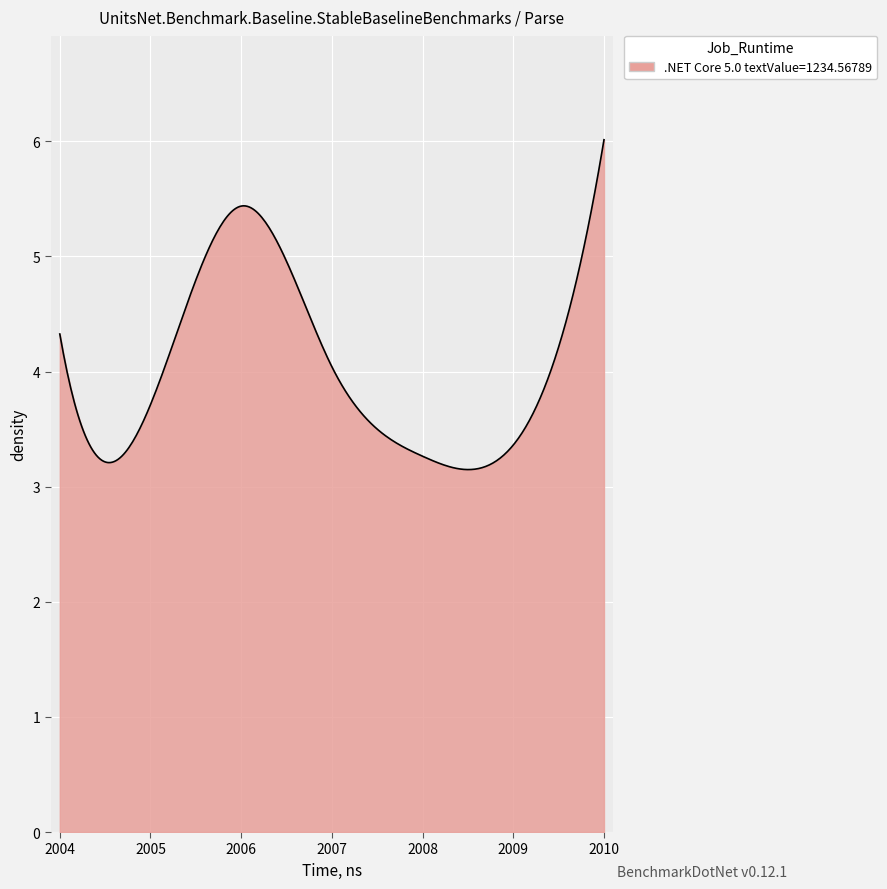

What is the greatest value displayed?

6.0